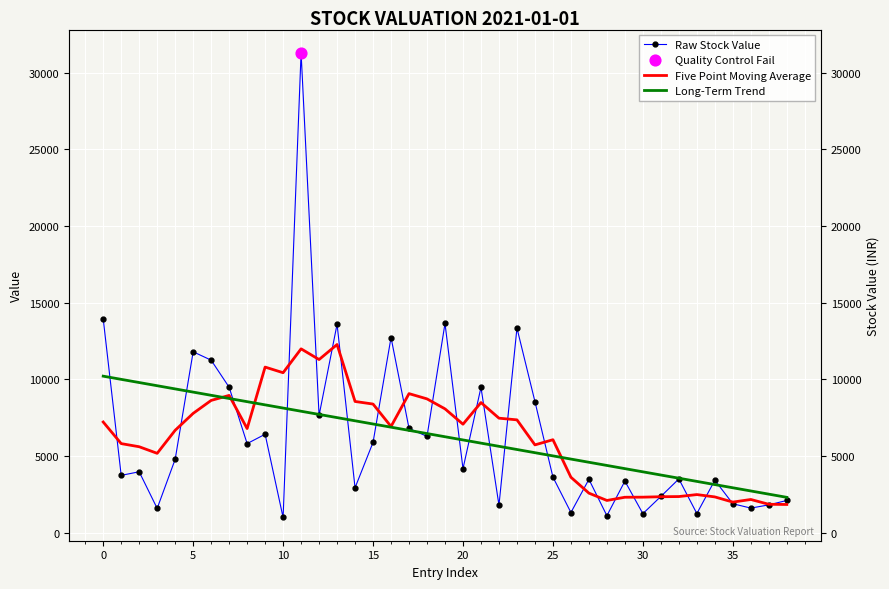

At how many categories does at least one series exceed 6907?

25